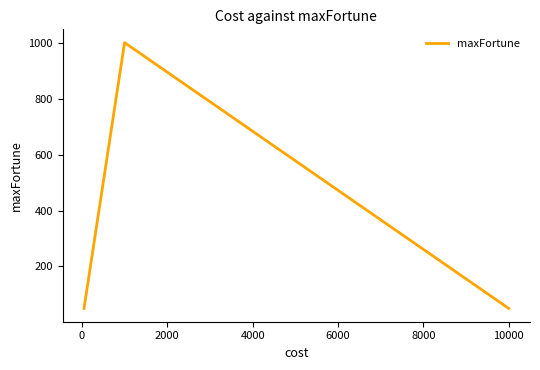

What is the smallest value displayed?

50